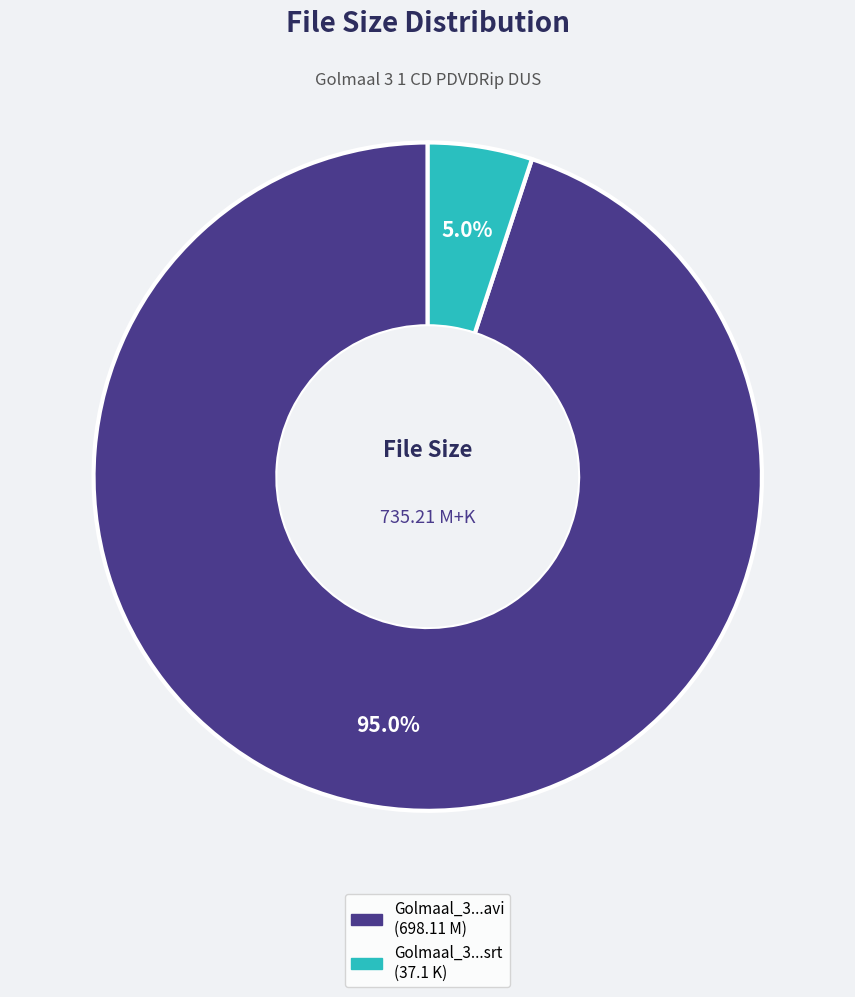

Does any single category account for the majority?

Yes